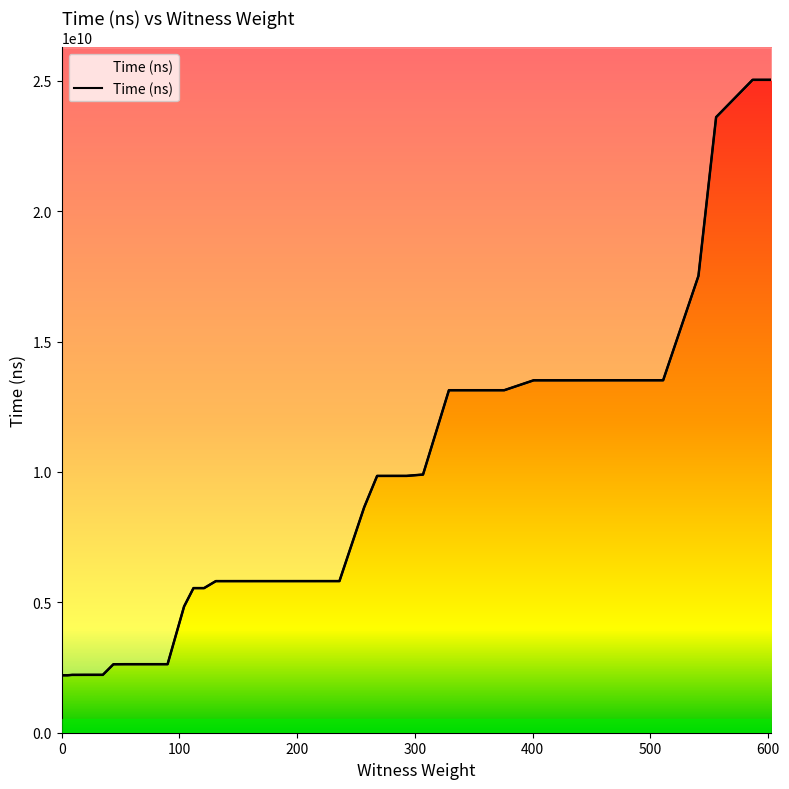

What is the sum of all values?

333748565600